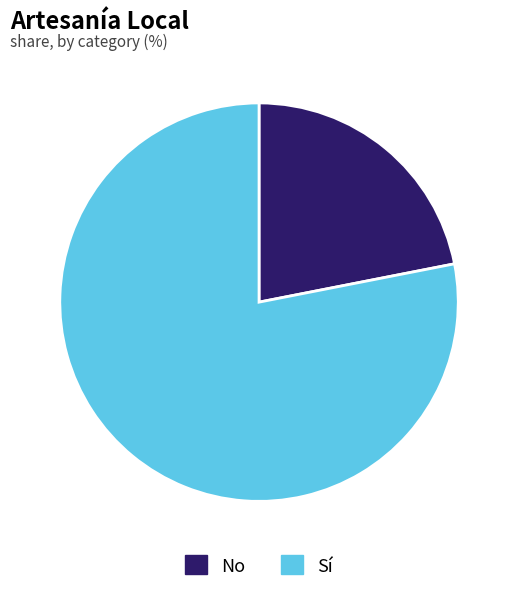

Which category has the smallest portion of the pie?

No